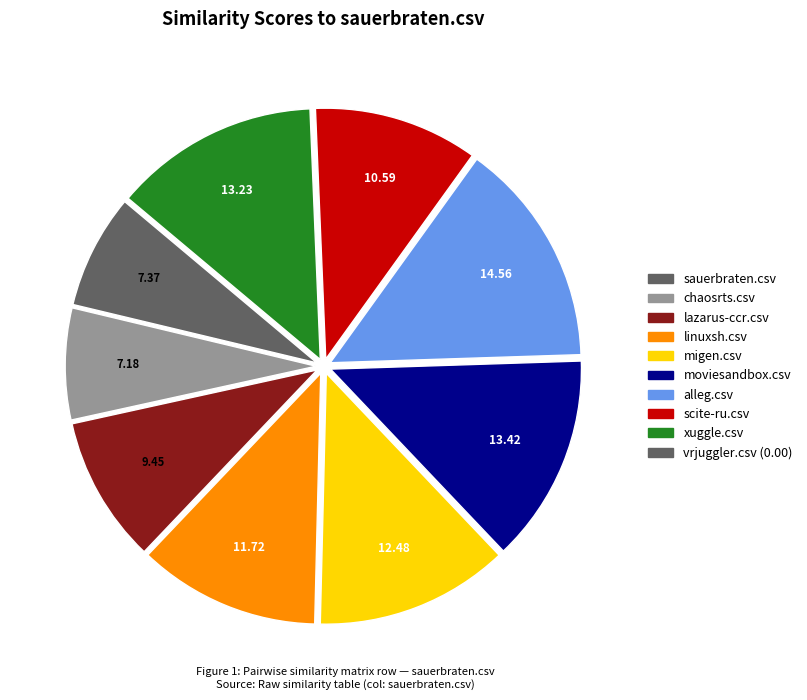

Is there a majority slice in this chart?

No